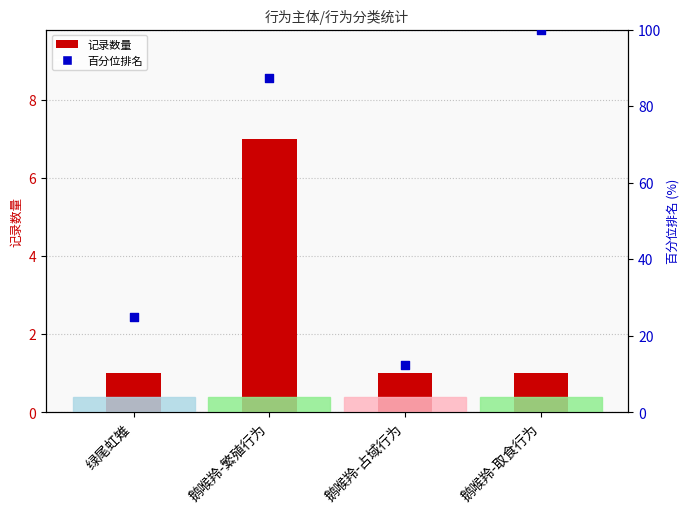

Which series has the largest total across all categories?

百分位排名